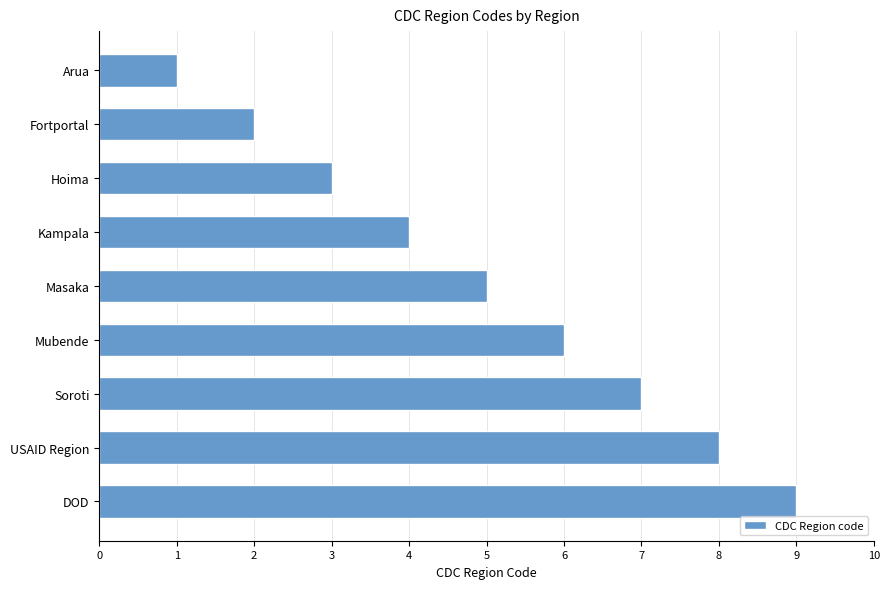

Is it true that the value at Hoima is 1?

False